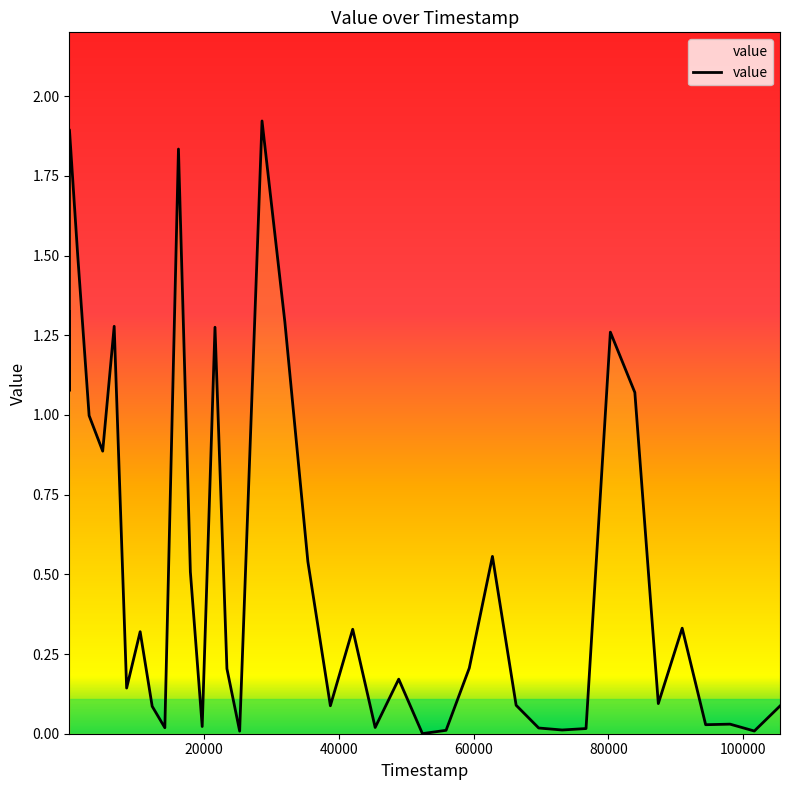

What is the difference between the maximum and minimum values?

1.9